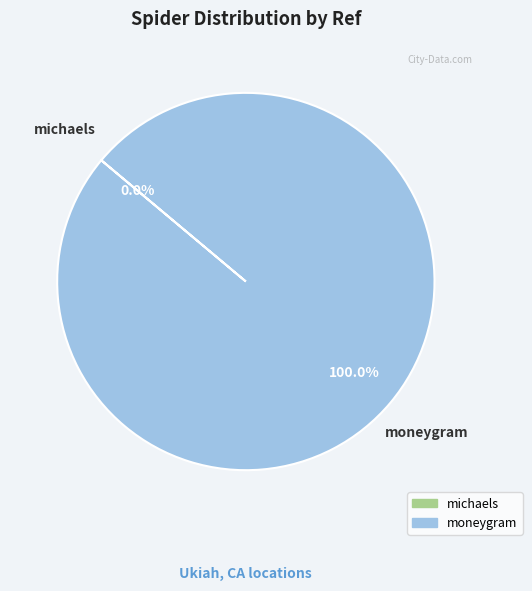

Does any single category account for the majority?

Yes